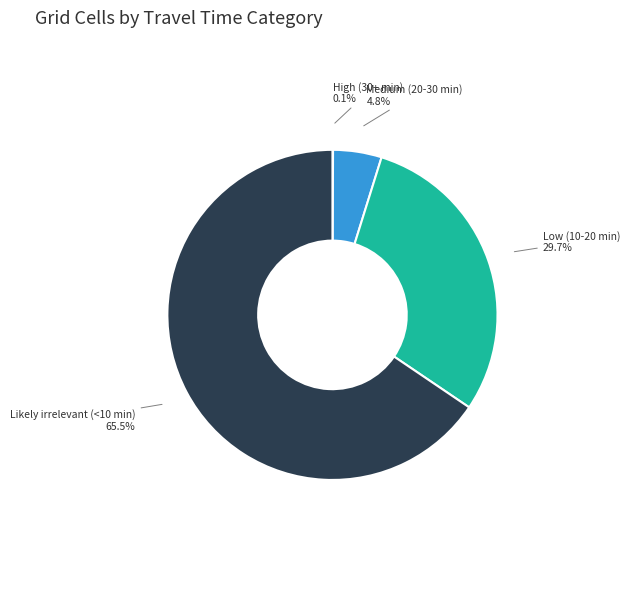

Is there any slice that represents more than half of the pie?

Yes